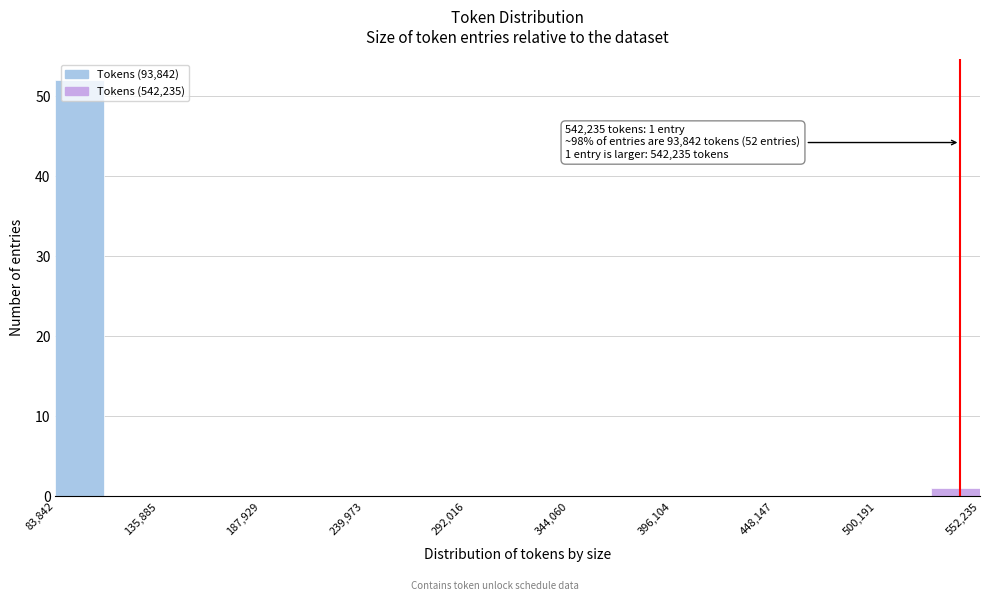

Read against the x-axis, roughly where is the centre of the tallest bar?

100000